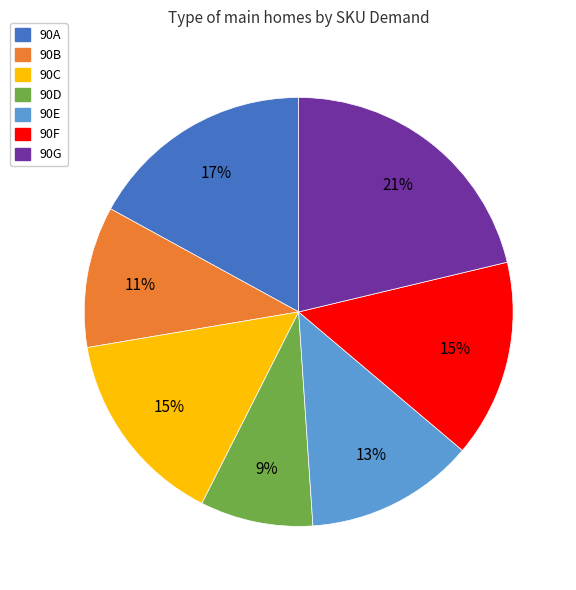

To the nearest percent, what is the average slice percentage?

14%